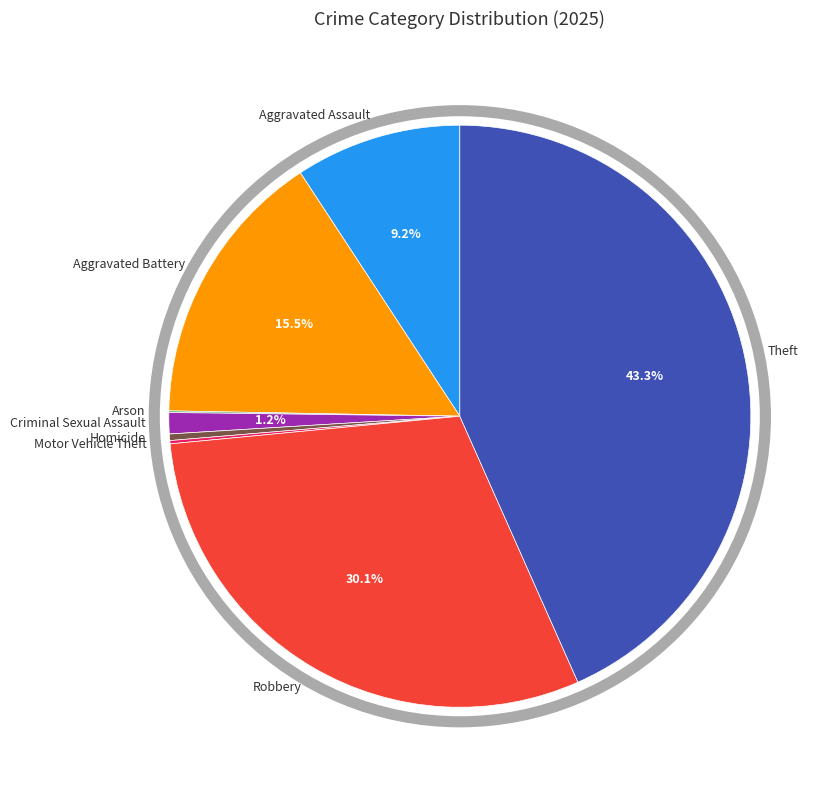

To the nearest percent, what is the average slice percentage?

12%